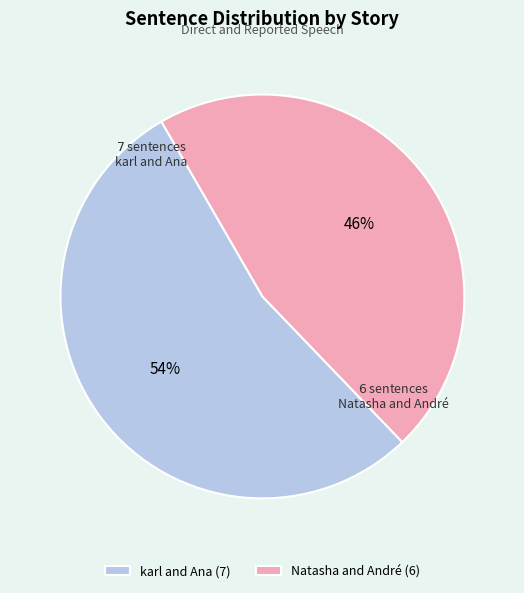

To the nearest percent, what percentage of the pie is karl and Ana?

54%